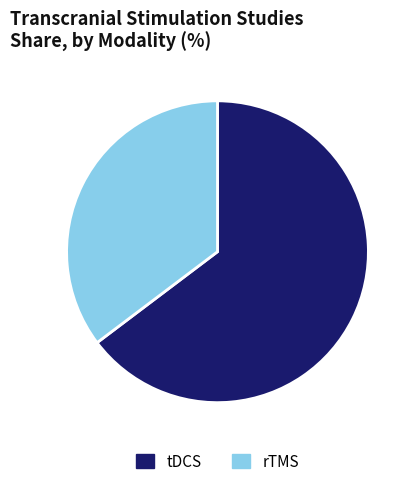

Which category accounts for the majority?

tDCS